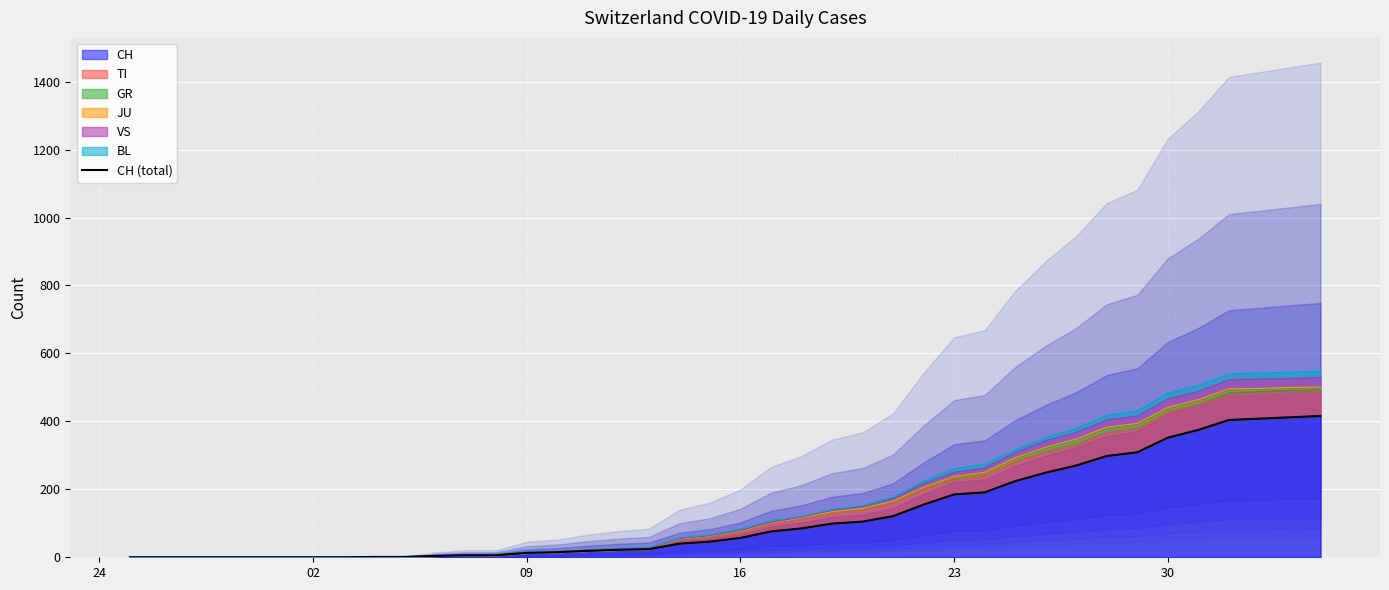

What is the greatest value displayed?

416